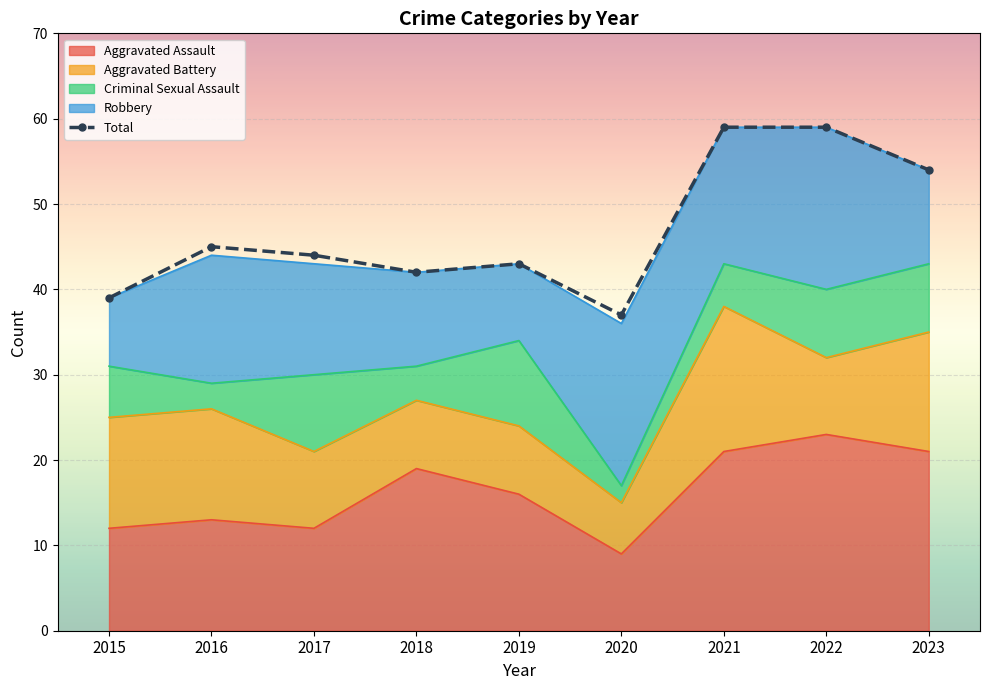

Reading left to right, transcribe all the data shown in this chart.

39	45	44	42	43	37	59	59	54